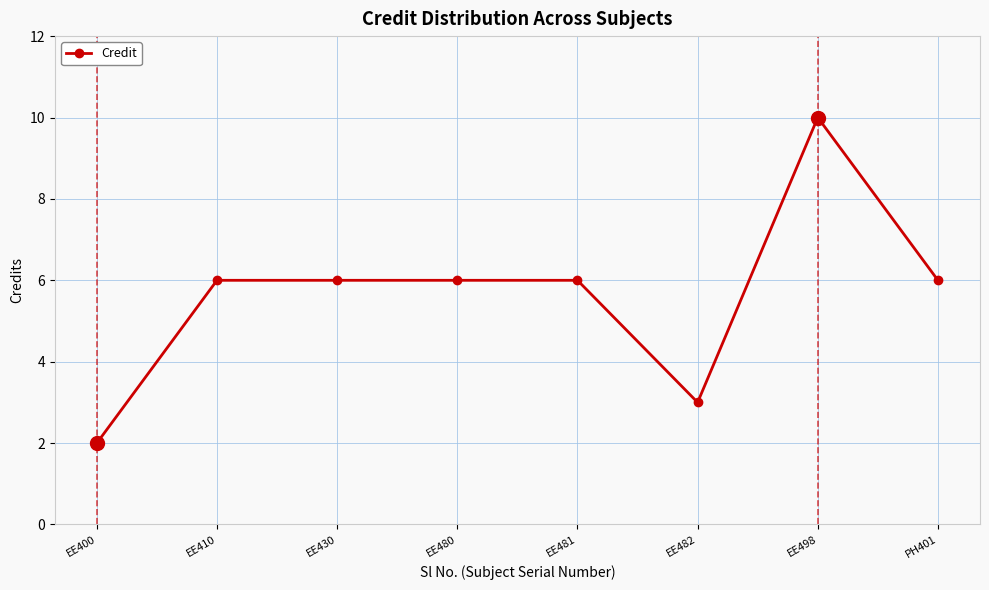

What position from the right is PH401?

1